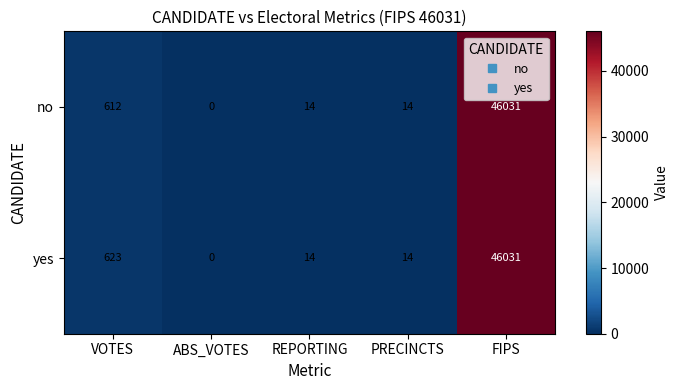

True or false: yes has a value of 46031 at FIPS.

True